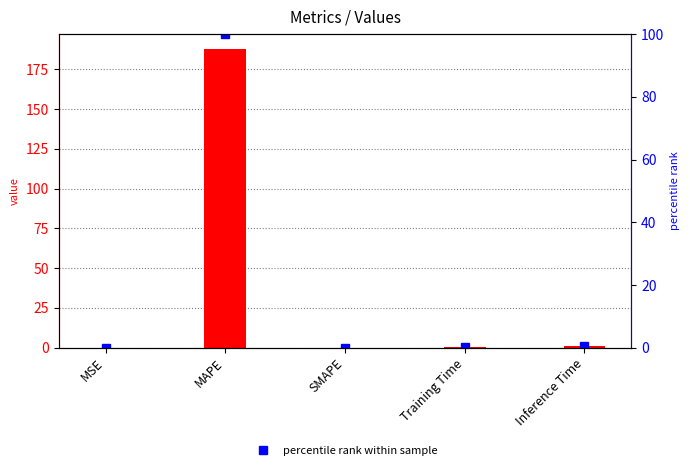

What is the total value across all series at MSE?

0.2